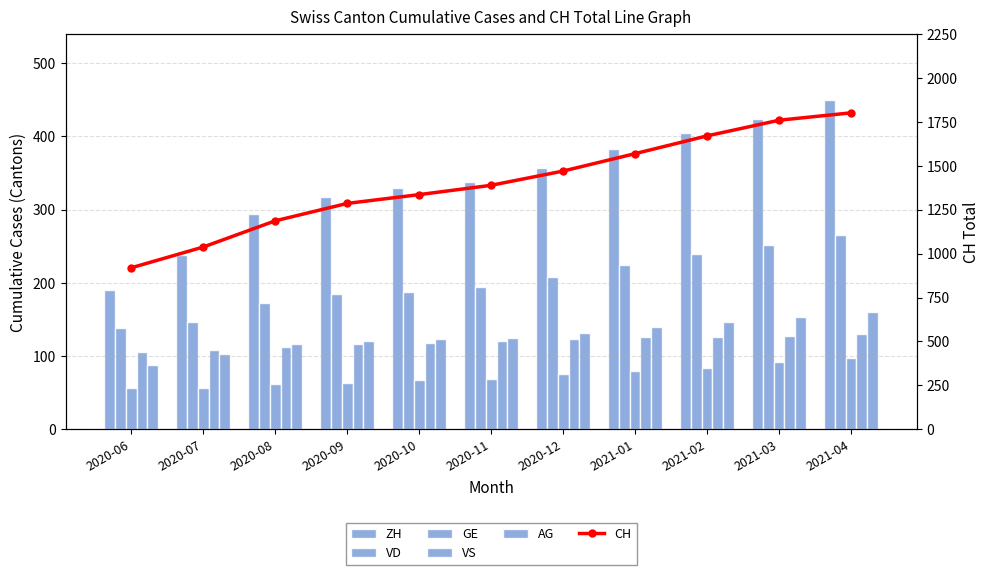

What is the sum of the AG values at 2020-12 and 2021-03?

285